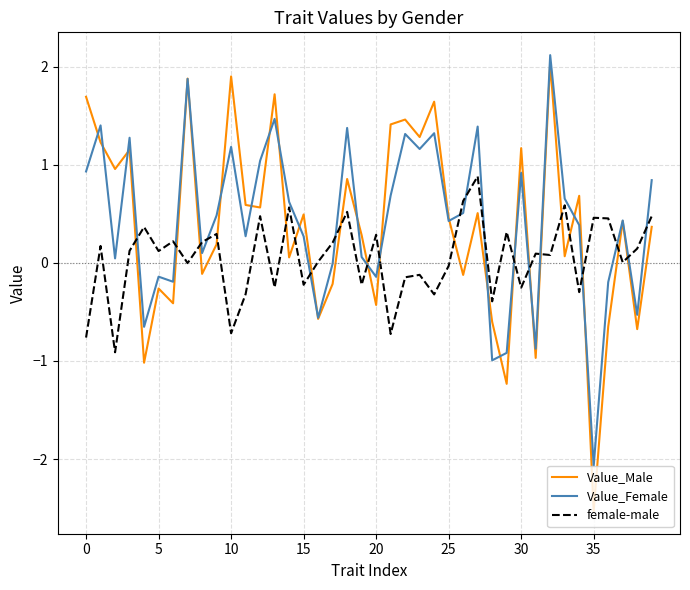

What is the greatest value displayed?

2.1